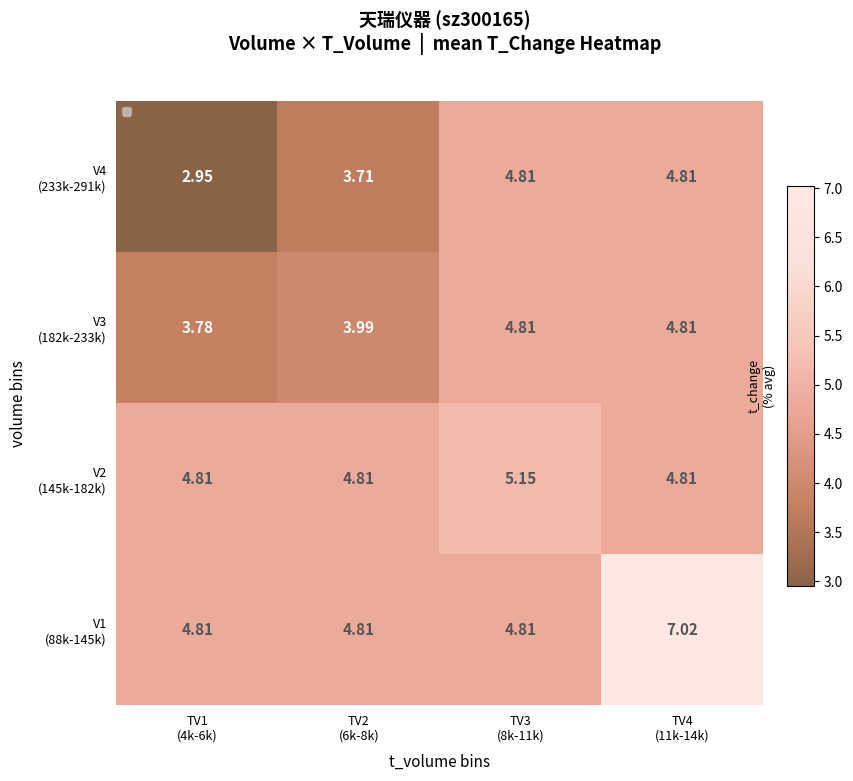

What is the difference between the V4 (233k-291k) values at TV2 (6k-8k) and TV3 (8k-11k)?

1.1